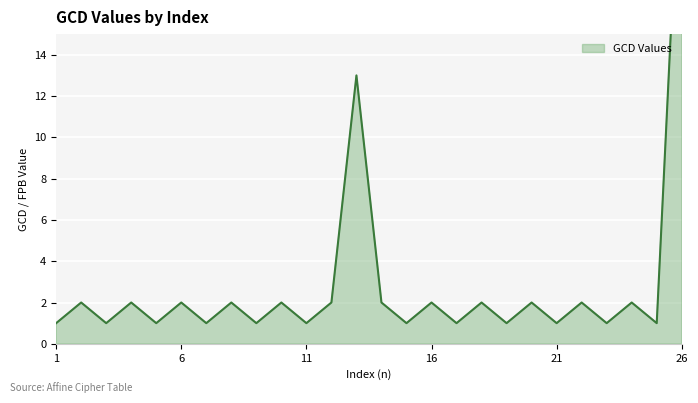

Reading left to right, what are all the values shown in this chart?

1=1	2=2	3=1	4=2	5=1	6=2	7=1	8=2	9=1	10=2	11=1	12=2	13=13	14=2	15=1	16=2	17=1	18=2	19=1	20=2	21=1	22=2	23=1	24=2	25=1	26=26